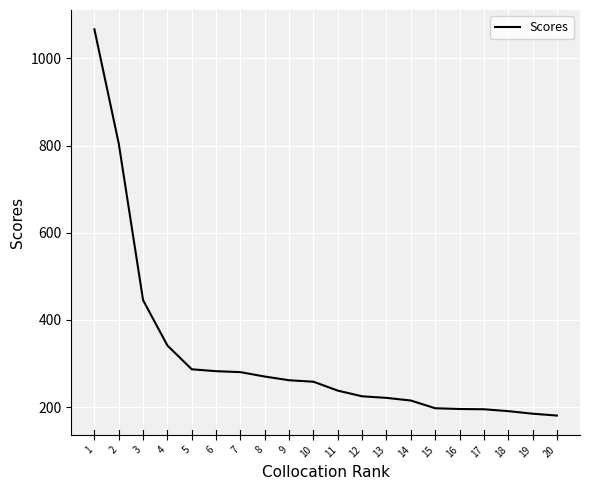

What is the change in value from 14 to 16?

-19.5